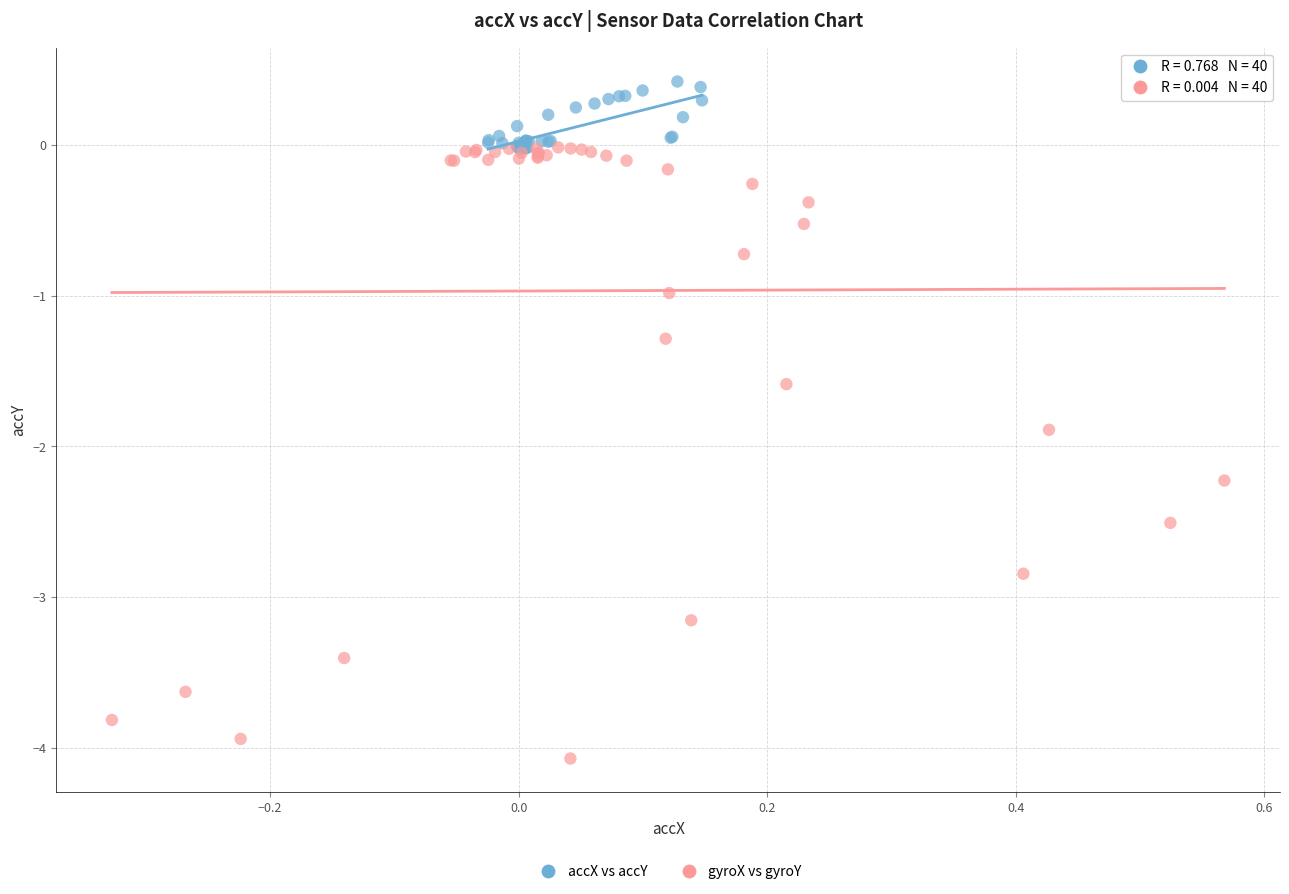

Which series contains the highest Y value?

accX vs accY